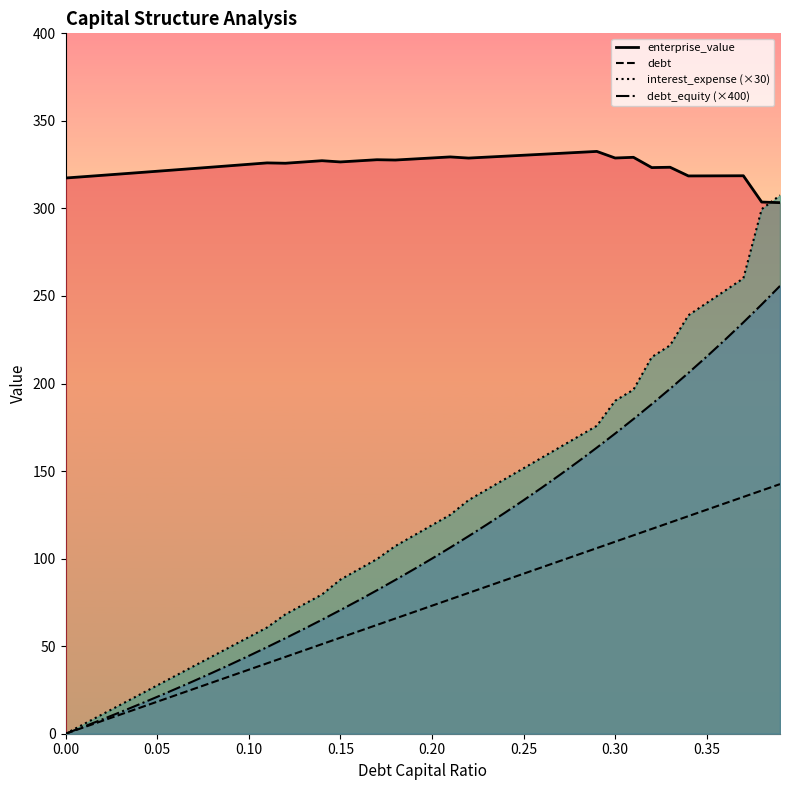

True or false: debt and debt_equity (×400) intersect in this chart.

False